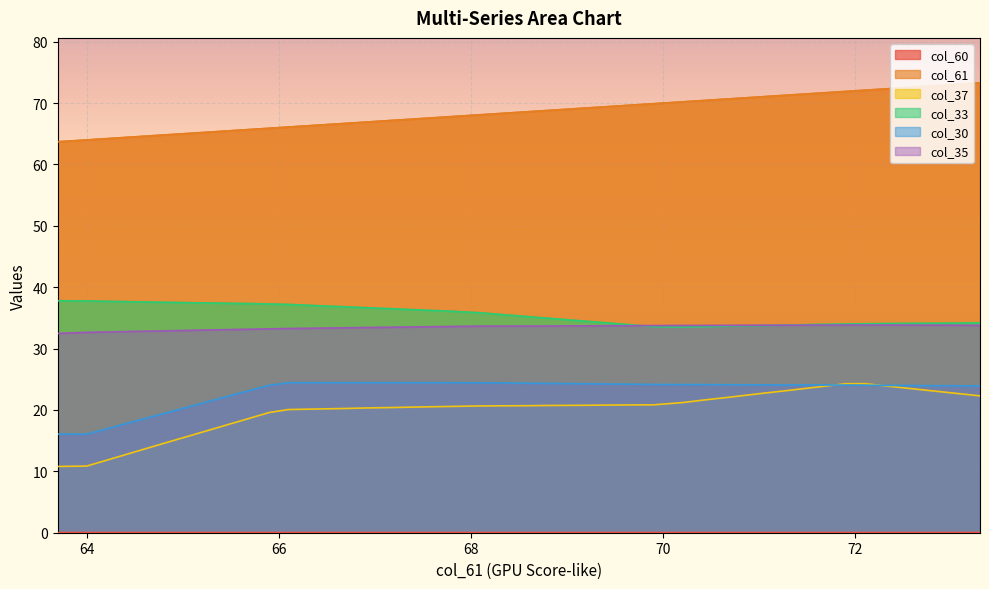

Where does the col_30 series first go above 24?

65.9